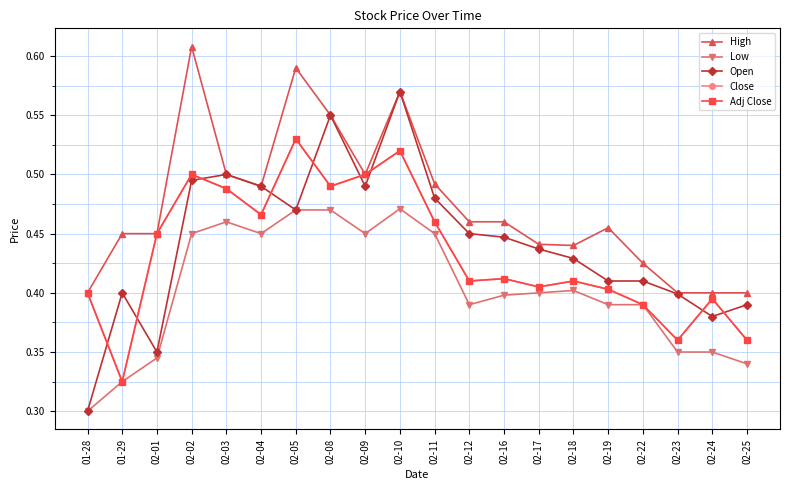

Does the chart have visible grid lines?

Yes